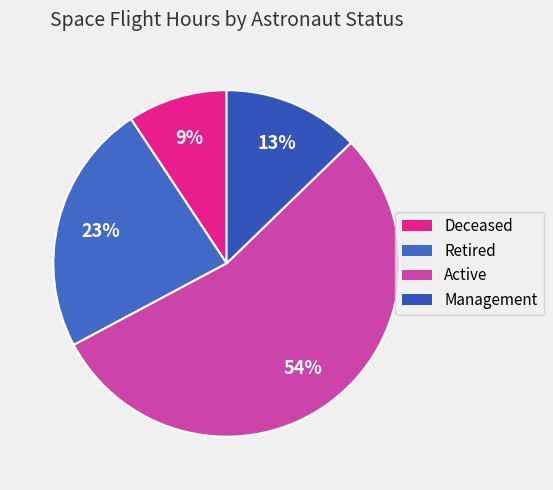

How many segments does this pie chart have?

4